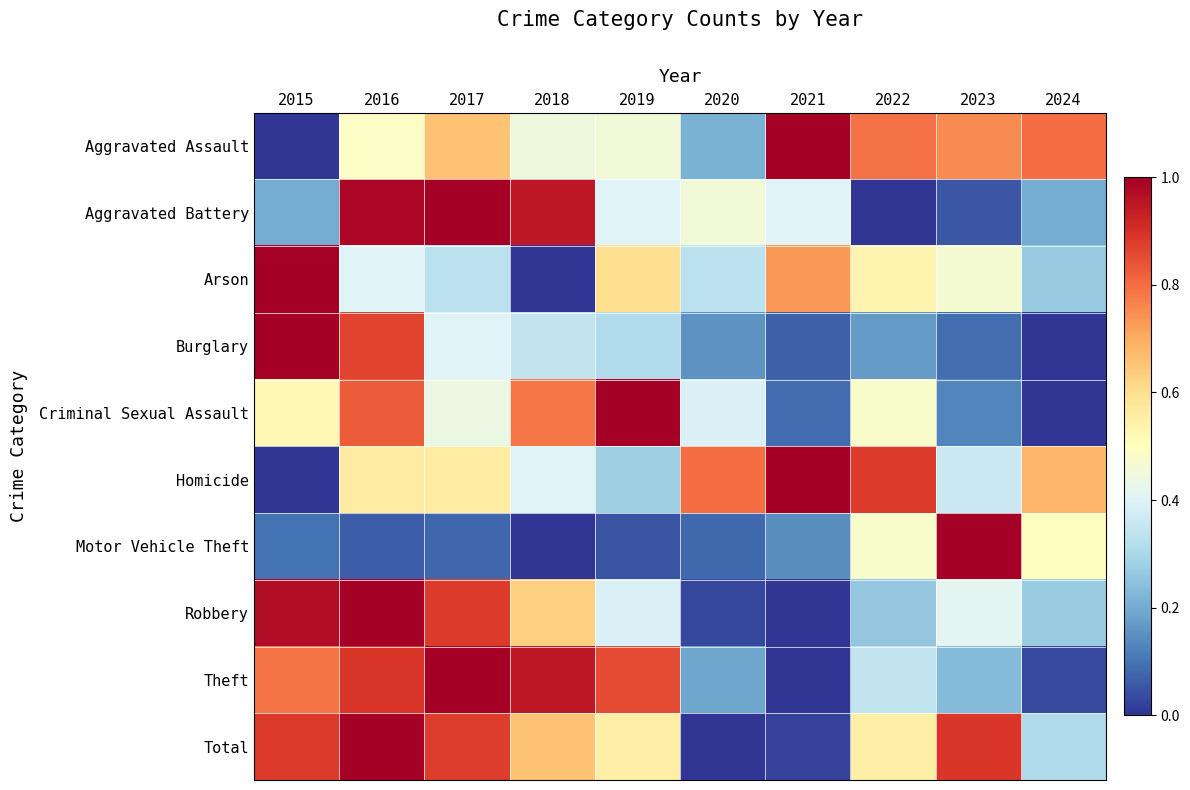

Which label corresponds to the largest value in the chart?

2021